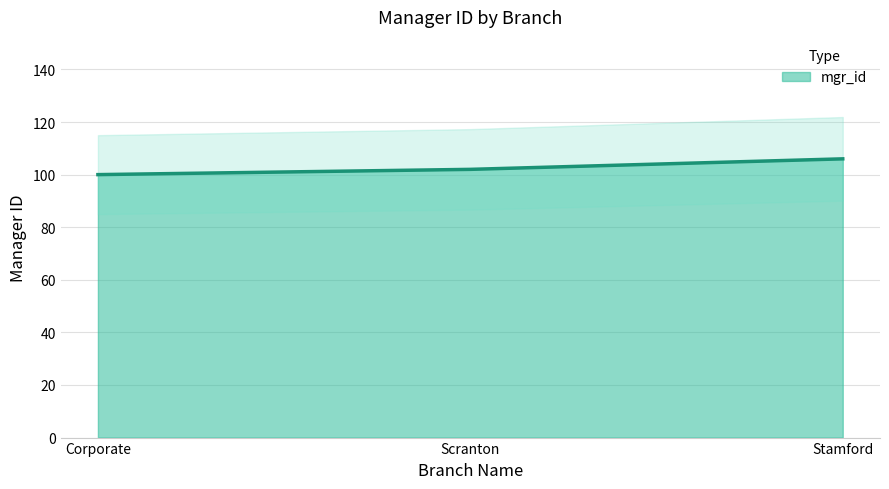

Where does the data first go above 102?

Stamford